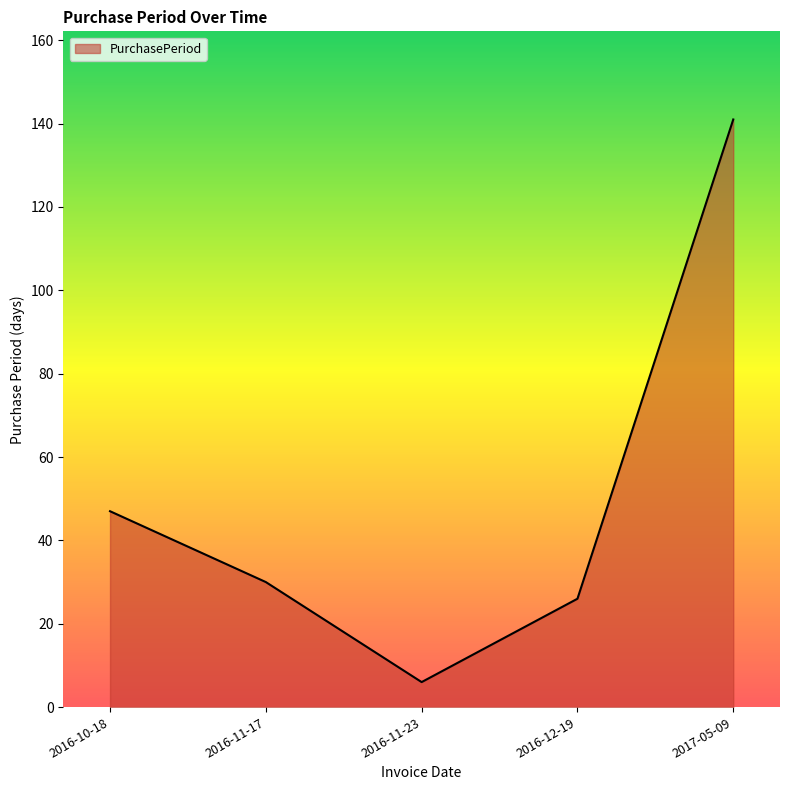

What is the sum of the values at 2016-11-23 and 2016-12-19?

32